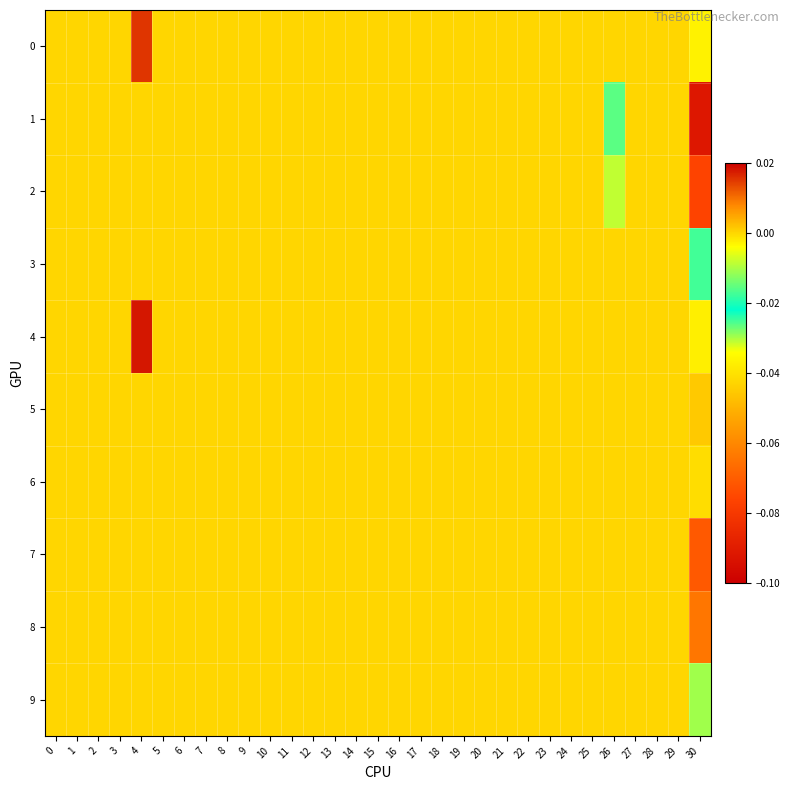

At which category does the chart reach its minimum across all series?

30